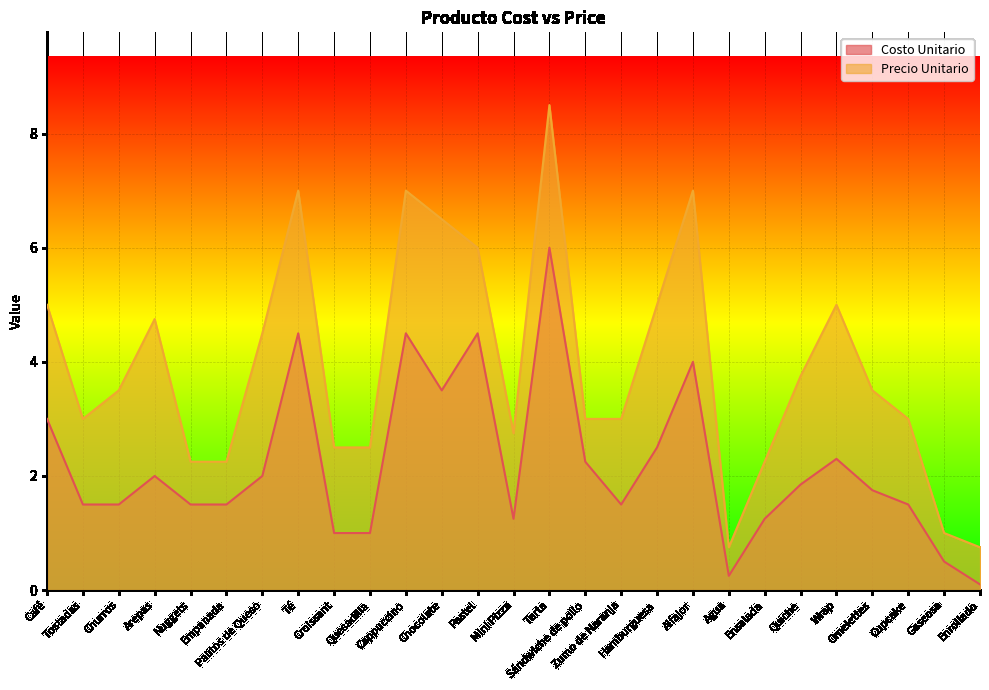

Reading left to right, list all the values displayed in this chart.

Costo Unitario: Café=3.0	Tostadas=1.5	Churros=1.5	Arepas=2.0	Nuggets=1.5	Empanada=1.5	Palitos de Queso=2.0	Té=4.5	Croissant=1.0	Quesadilla=1.0	Cappuccino=4.5	Chocolate=3.5	Pastel=4.5	Mini Pizza=1.2	Tarta=6.0	Sándwiche de pollo=2.2	Zumo de Naranja=1.5	Hamburguesa=2.5	Alfajor=4.0	Agua=0.2	Ensalada=1.2	Quiche=1.9	Wrap=2.3	Omelettes=1.8	Cupcake=1.5	Gaseosa=0.5	Enrollado=0.1
Precio Unitario: Café=5.0	Tostadas=3.0	Churros=3.5	Arepas=4.8	Nuggets=2.2	Empanada=2.2	Palitos de Queso=4.5	Té=7.0	Croissant=2.5	Quesadilla=2.5	Cappuccino=7.0	Chocolate=6.5	Pastel=6.0	Mini Pizza=2.8	Tarta=8.5	Sándwiche de pollo=3.0	Zumo de Naranja=3.0	Hamburguesa=5.0	Alfajor=7.0	Agua=0.8	Ensalada=2.2	Quiche=3.8	Wrap=5.0	Omelettes=3.5	Cupcake=3.0	Gaseosa=1.0	Enrollado=0.8